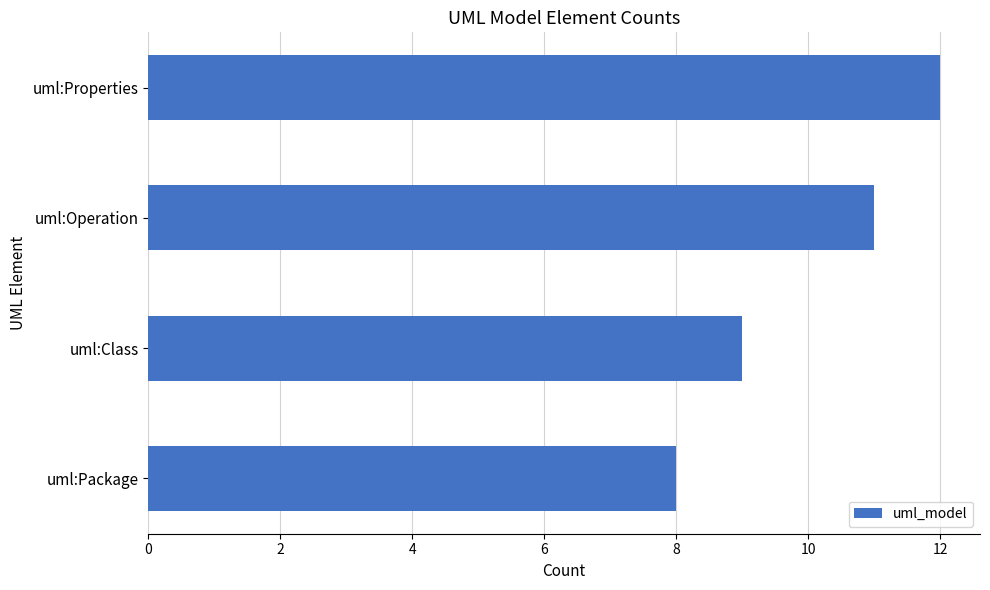

What is the change in value from uml:Package to uml:Operation?

+3